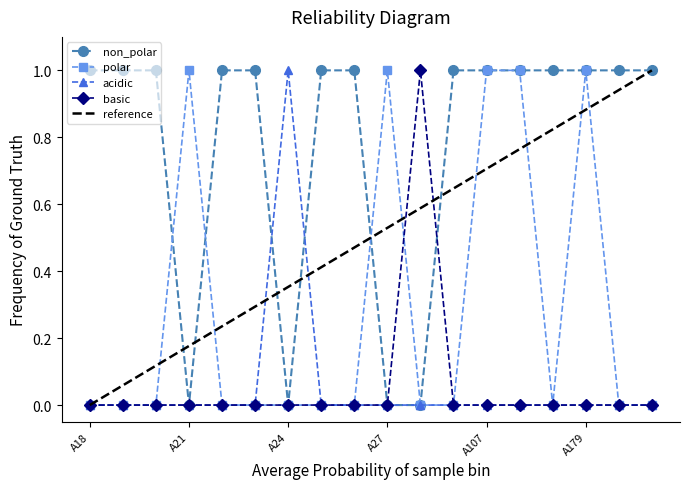

At how many categories does at least one series exceed 0?

18